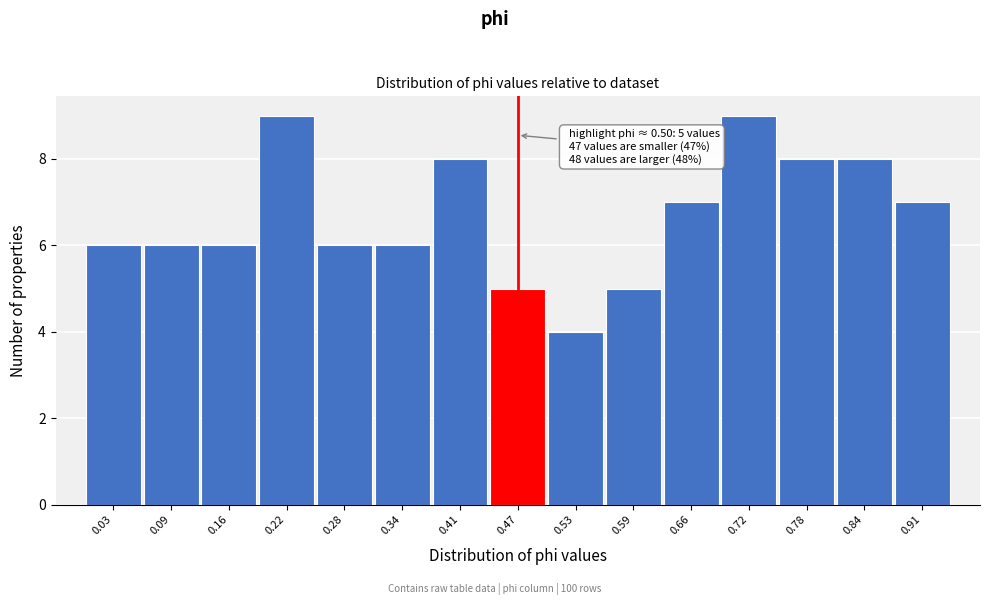

Reading left to right, what are all the values shown in this chart?

6	6	6	9	6	6	8	5	4	5	7	9	8	8	7